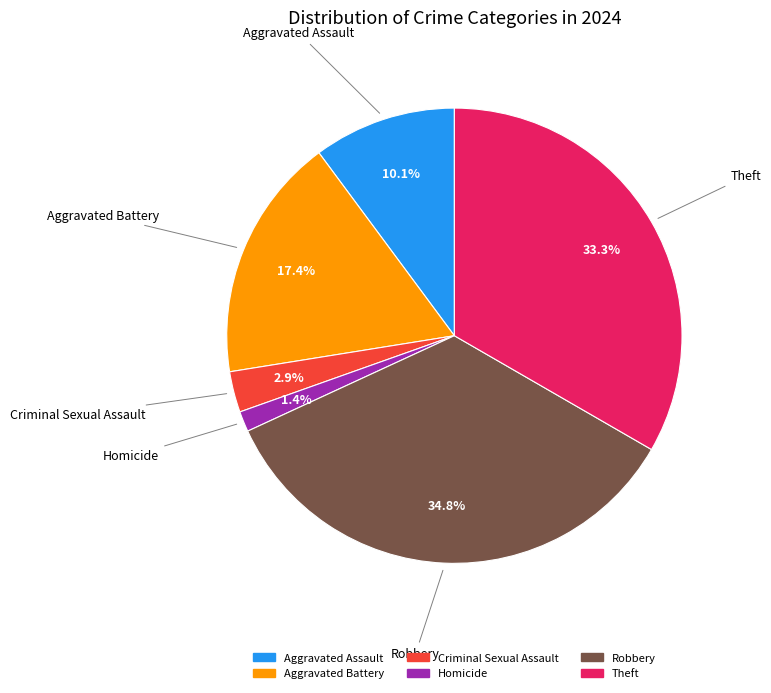

Is there any slice that represents more than half of the pie?

No